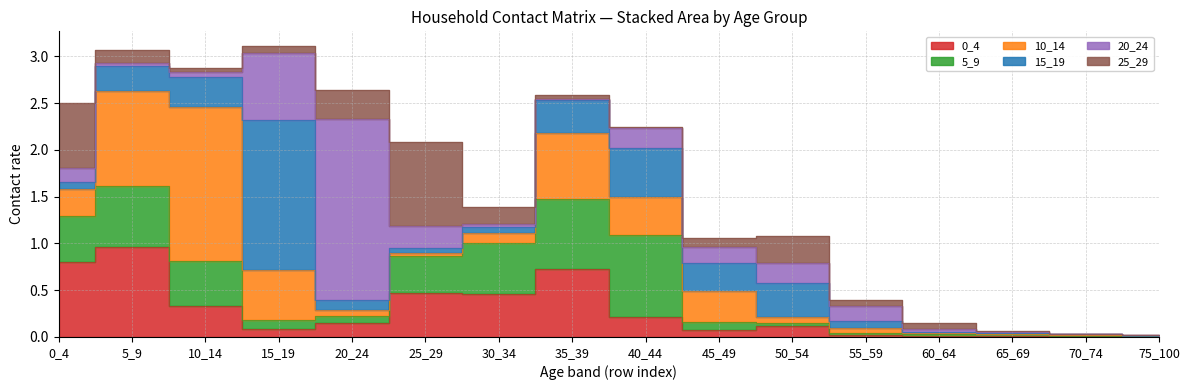

Reading left to right, transcribe all the data shown in this chart.

0_4: 0.8	1.0	0.3	0.1	0.2	0.5	0.5	0.7	0.2	0.1	0.1	0.0	0.0	0.0	0.0	0.0
5_9: 0.5	0.7	0.5	0.1	0.1	0.4	0.6	0.7	0.9	0.1	0.0	0.0	0.0	0.0	0.0	0.0
10_14: 0.3	1.0	1.7	0.5	0.1	0.0	0.1	0.7	0.4	0.3	0.1	0.0	0.0	0.0	0.0	0.0
15_19: 0.1	0.3	0.3	1.6	0.1	0.1	0.1	0.3	0.5	0.3	0.4	0.1	0.0	0.0	0.0	0.0
20_24: 0.1	0.0	0.1	0.7	1.9	0.2	0.0	0.0	0.2	0.2	0.2	0.2	0.0	0.0	0.0	0.0
25_29: 0.7	0.1	0.0	0.1	0.3	0.9	0.2	0.0	0.0	0.1	0.3	0.1	0.1	0.0	0.0	0.0